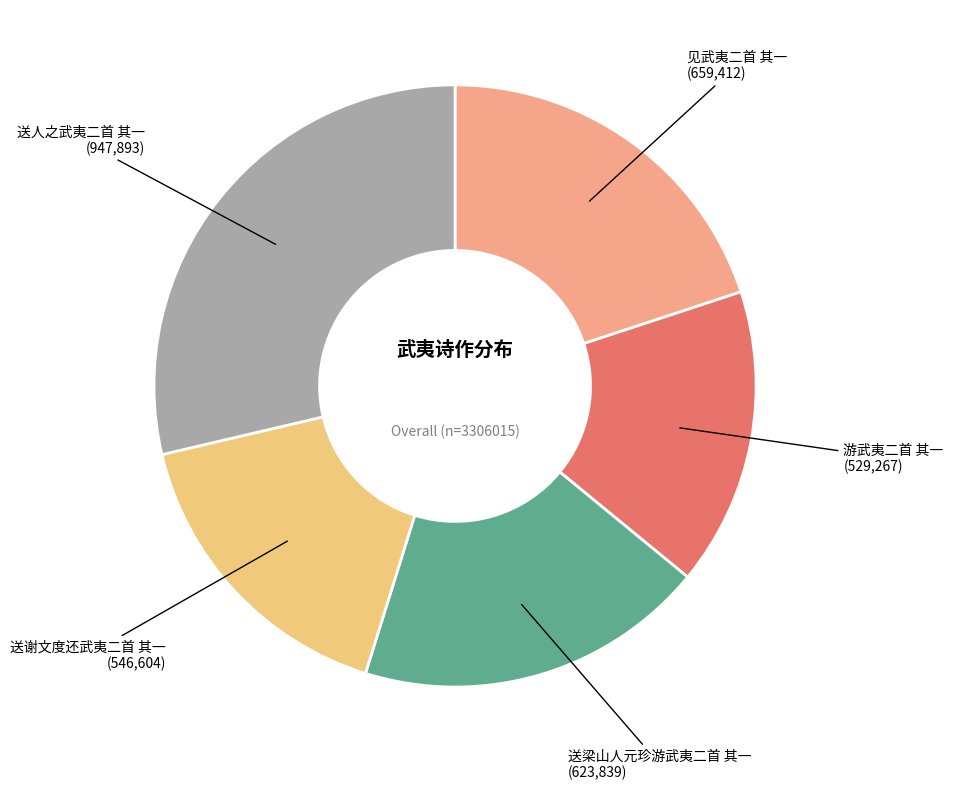

Does 见武夷二首 其一 represent more than half of the total?

No